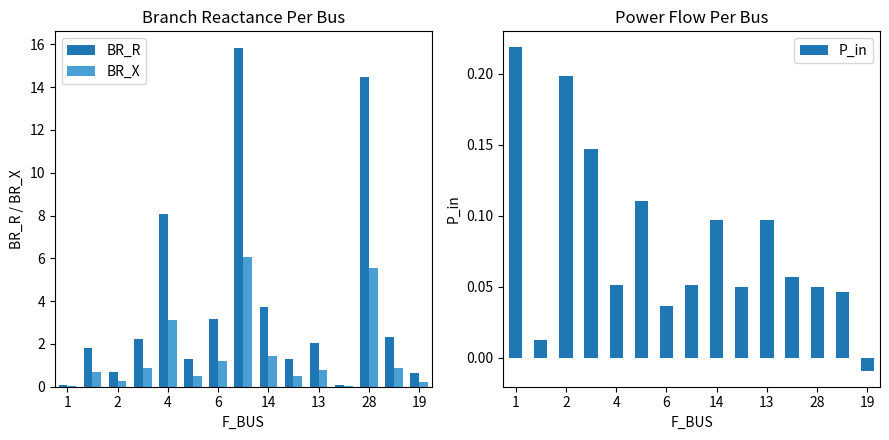

Is the value of BR_X at 19 greater than the value of BR_R at 1?

Yes